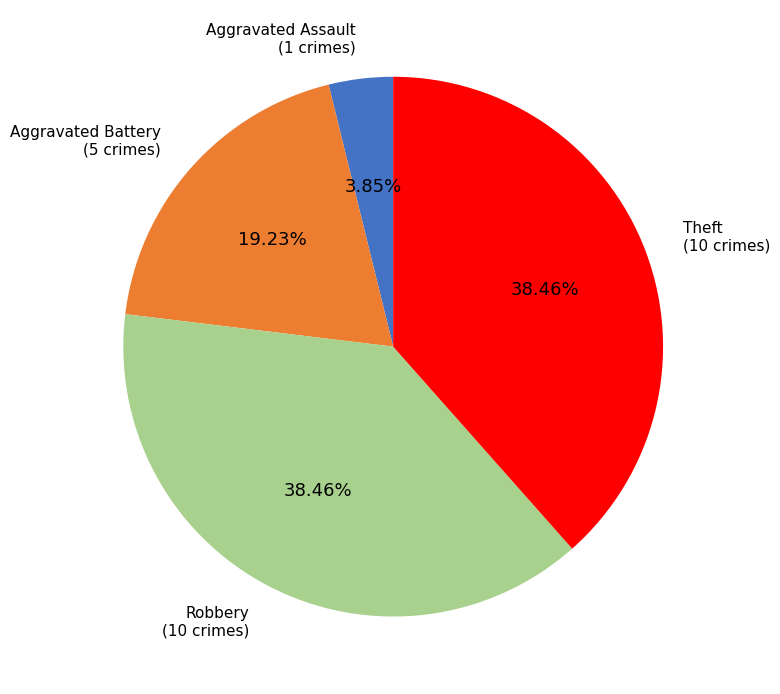

Does any single category account for the majority?

No